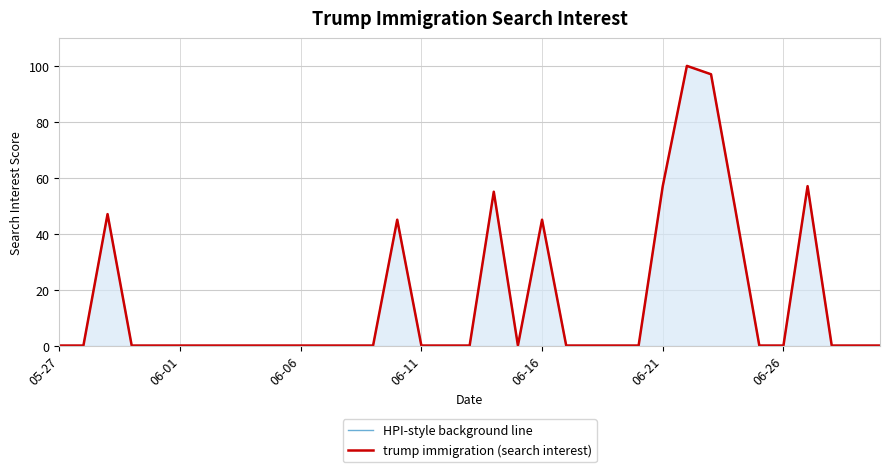

How many data points does each series have?

35